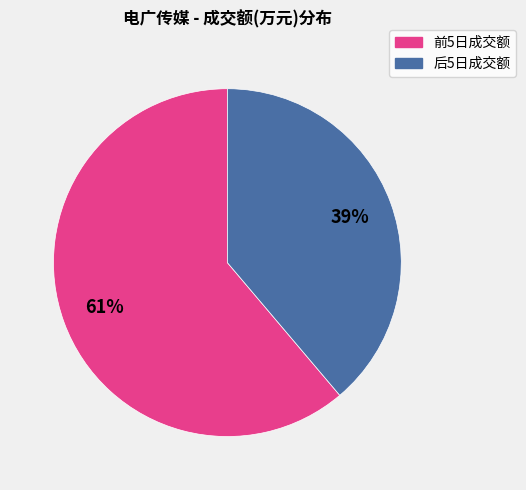

Which category has the smallest portion of the pie?

后5日成交额